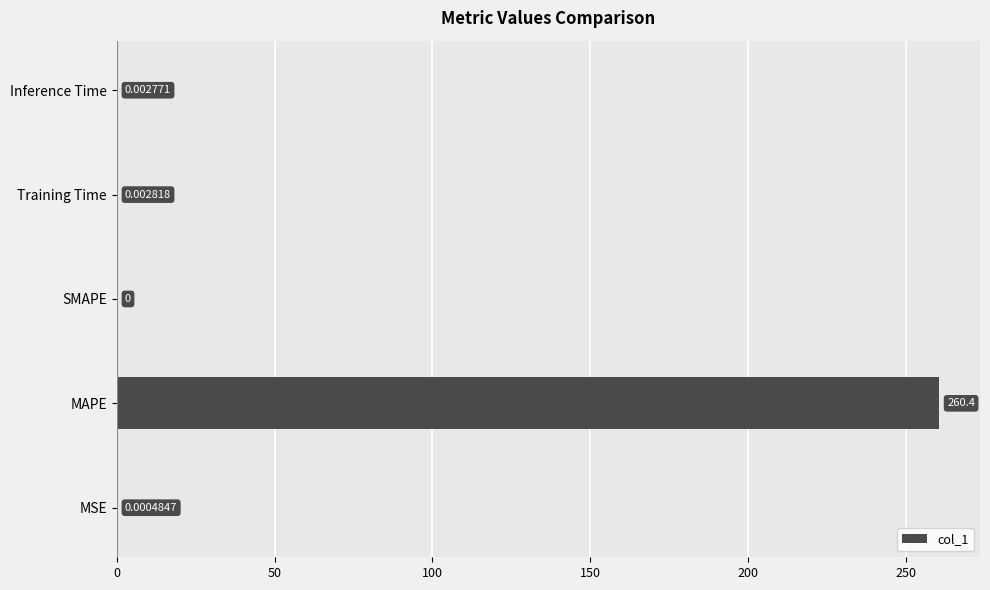

Between Inference Time and MAPE, which is larger?

MAPE